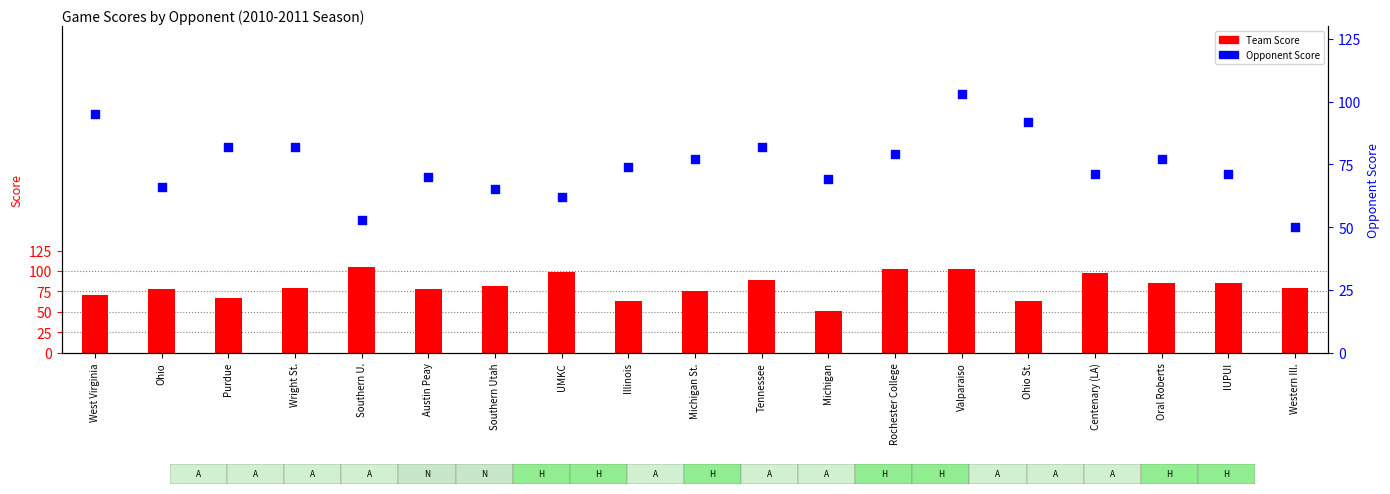

At which category is the sum across all series the highest?

Valparaiso